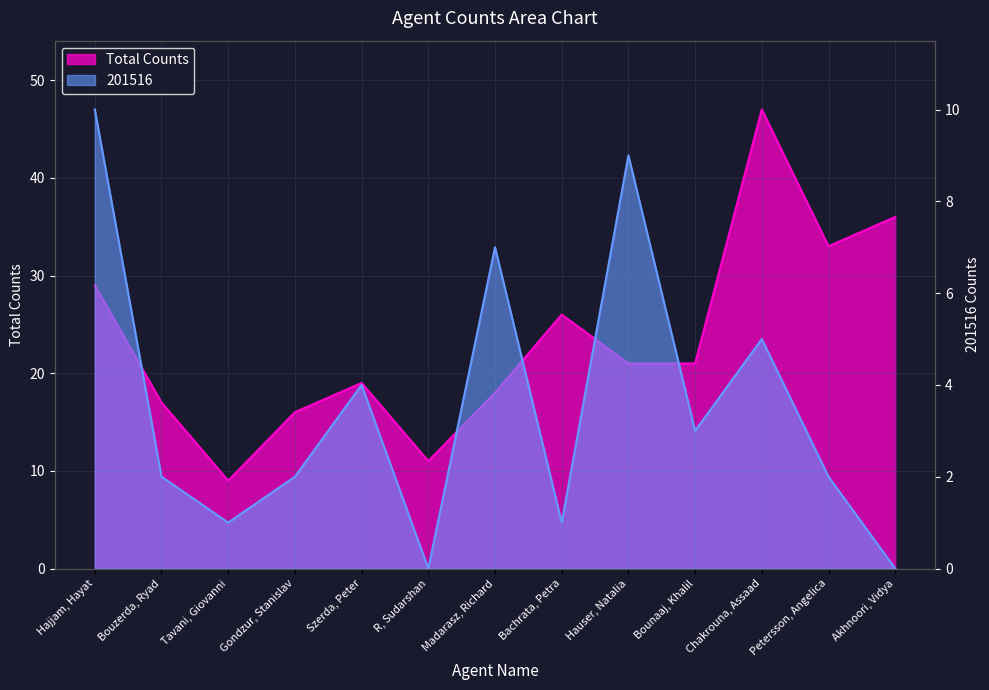

What are all the series names shown in the legend?

Total Counts, 201516